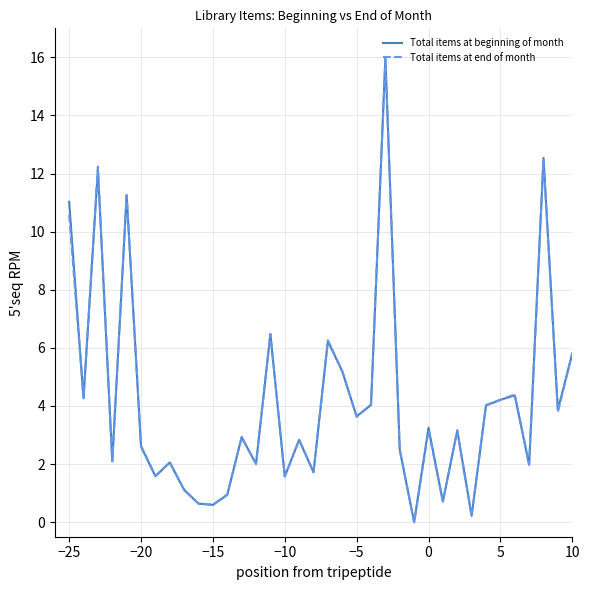

What is the maximum value for Total items at beginning of month?

16.0